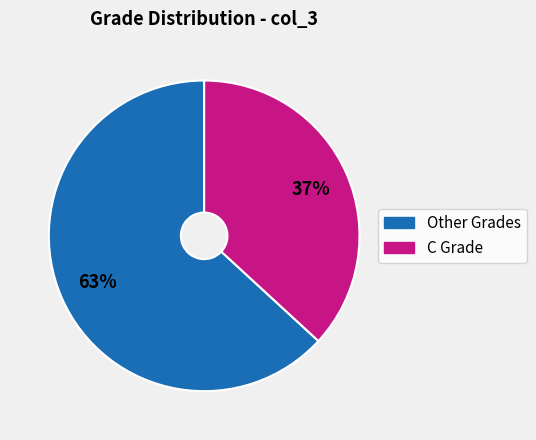

Which slice is the largest?

Other Grades